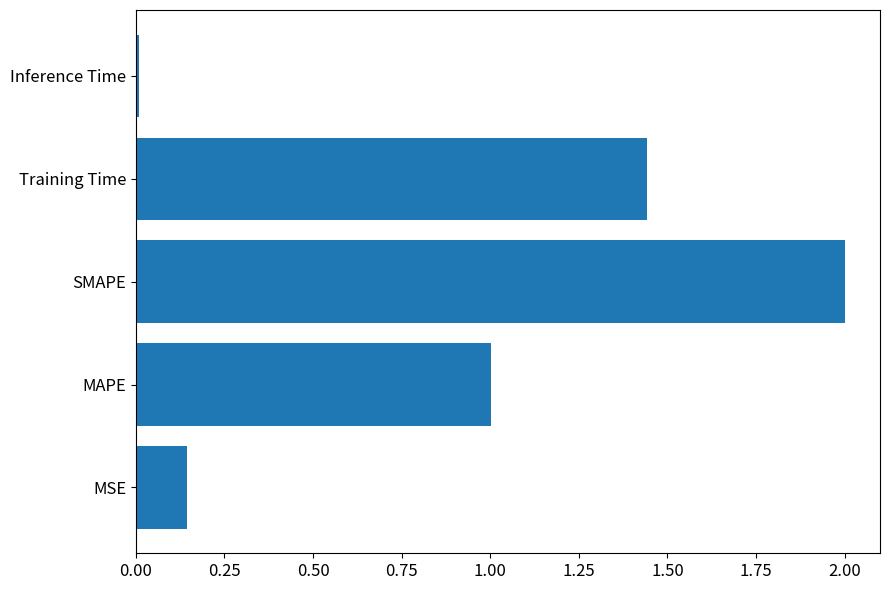

How many series are shown in this chart?

1